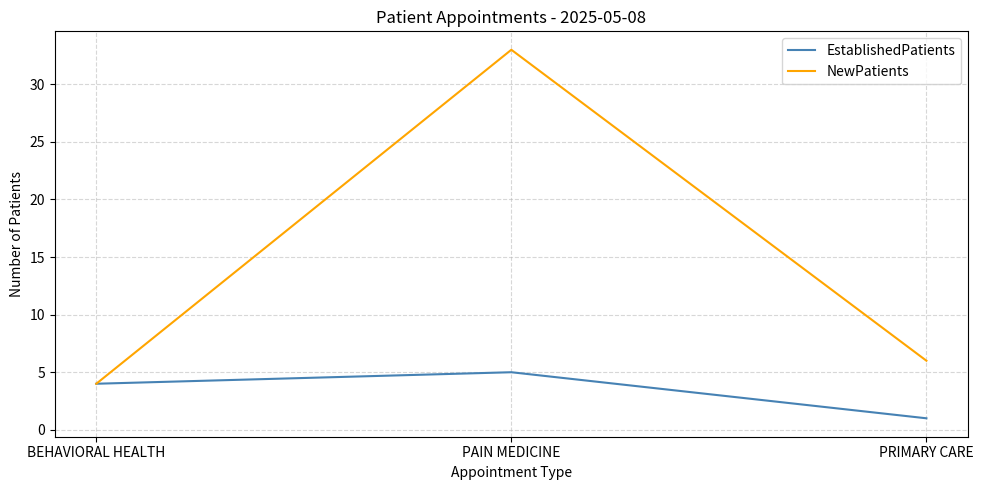

Reading left to right, transcribe all the data shown in this chart.

EstablishedPatients: BEHAVIORAL HEALTH=4	PAIN MEDICINE=5	PRIMARY CARE=1
NewPatients: BEHAVIORAL HEALTH=4	PAIN MEDICINE=33	PRIMARY CARE=6